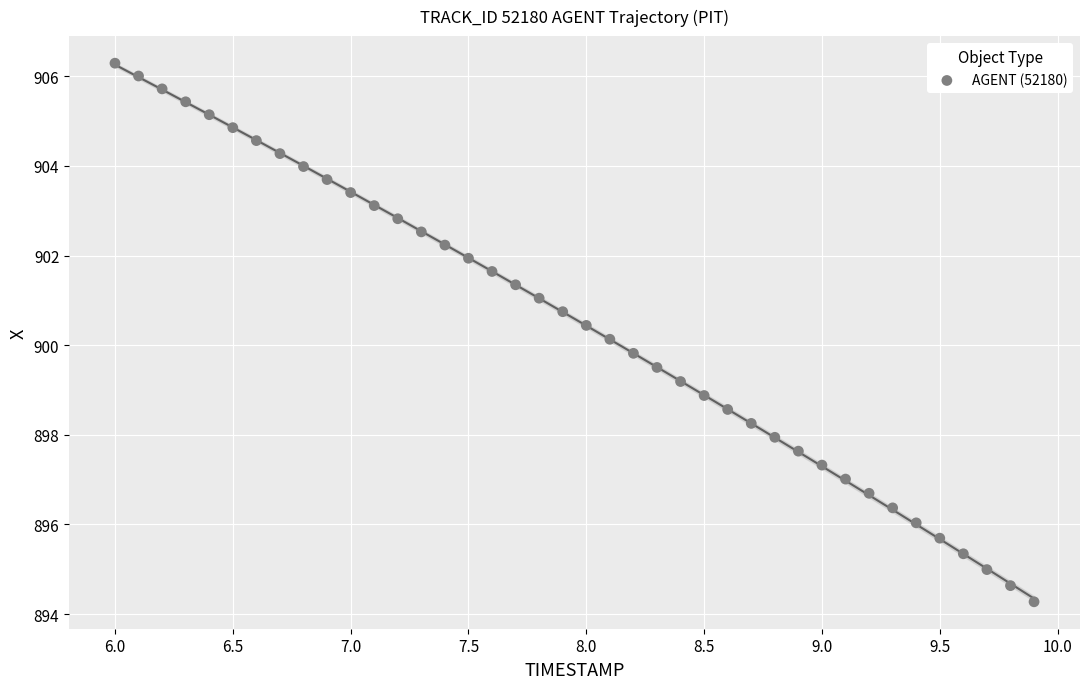

What is the range of Y values (max minus min)?

12.0